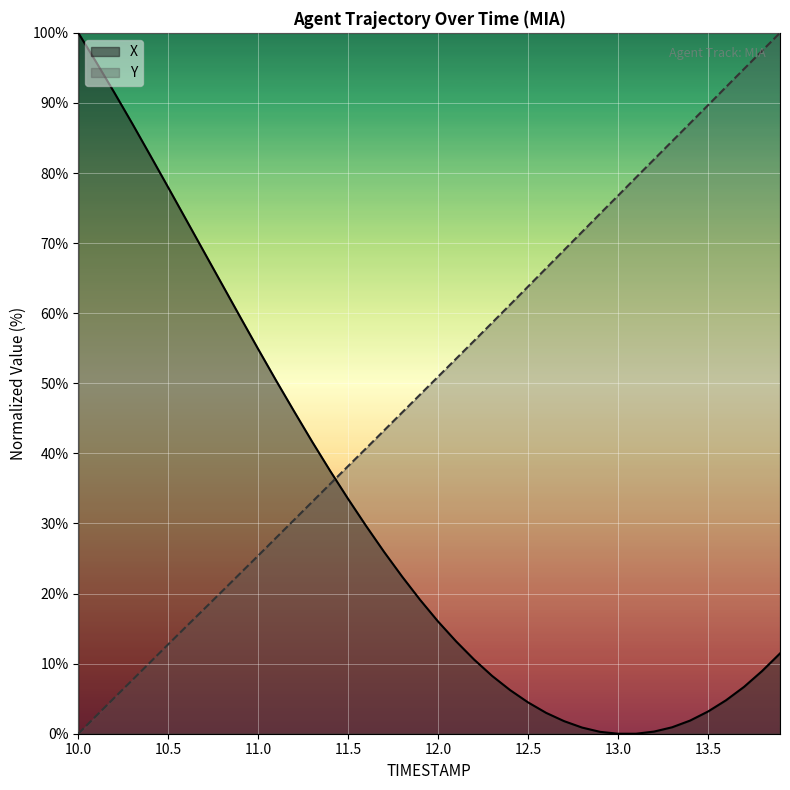

Does the chart display data point markers on the line(s)?

No